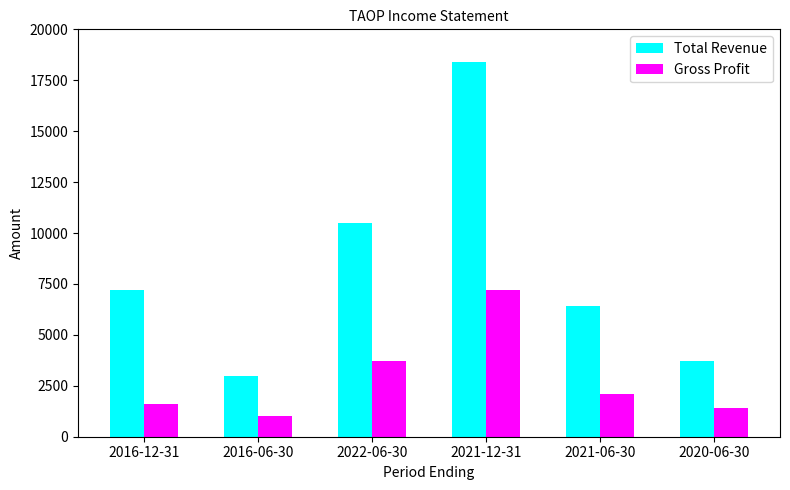

What is the difference between the Total Revenue values at 2016-12-31 and 2016-06-30?

4200